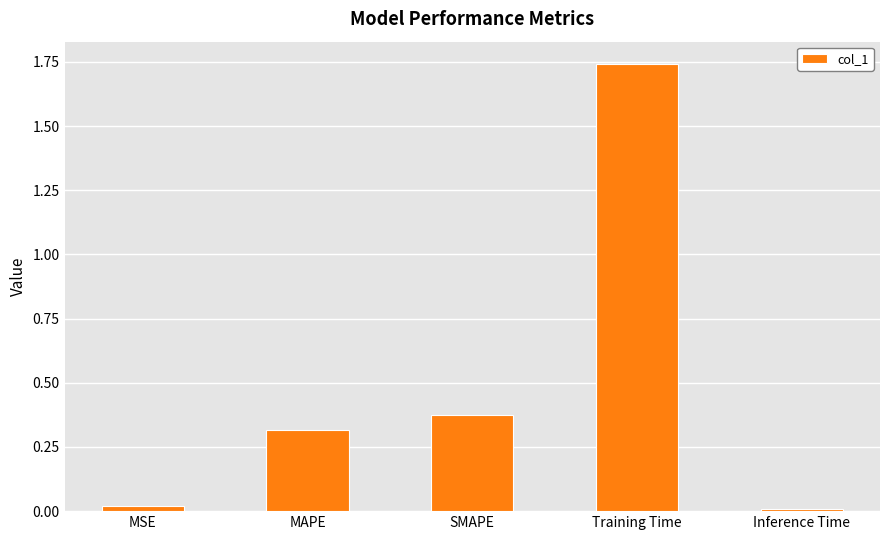

At which category does the chart reach its peak across all series?

Training Time